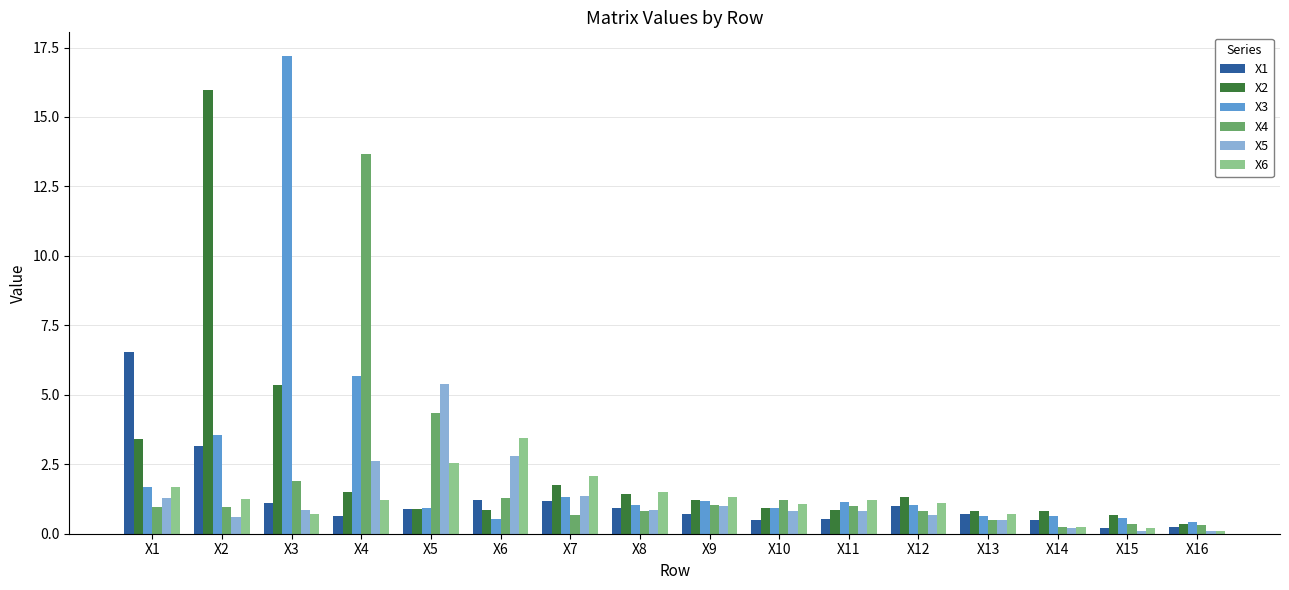

At X2, list the series in order from largest to smallest.

X2, X3, X1, X6, X4, X5